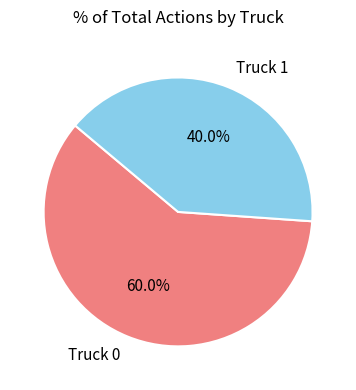

To the nearest percent, what percentage of the pie is Truck 0?

60%